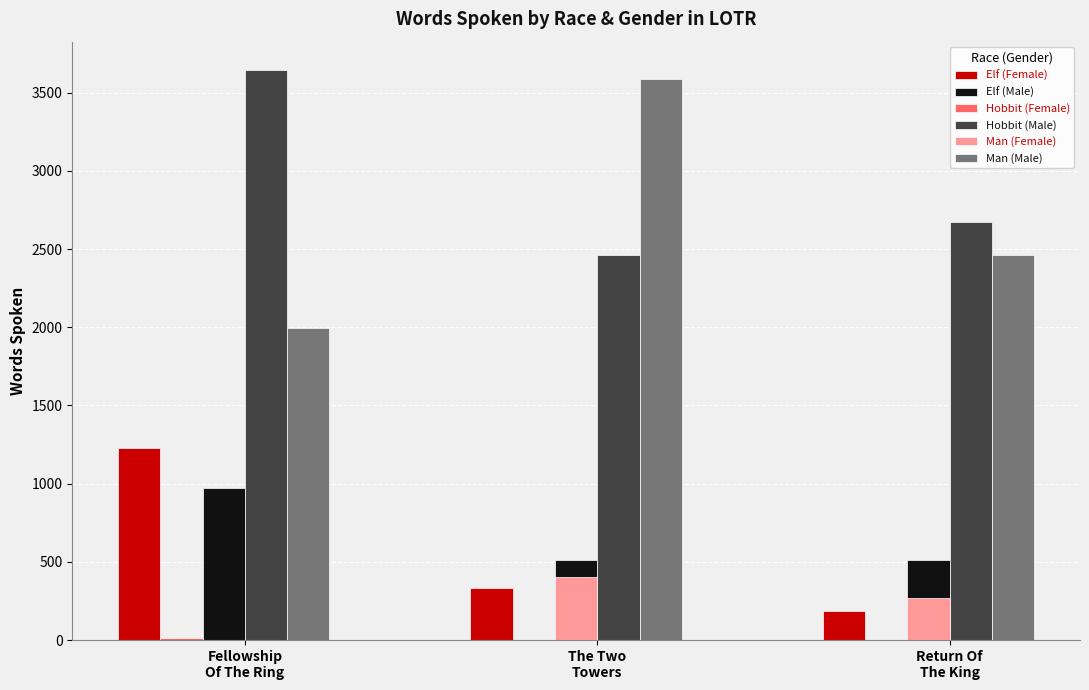

The value of Elf (Female) at Return Of
The King is 183. True or false?

True